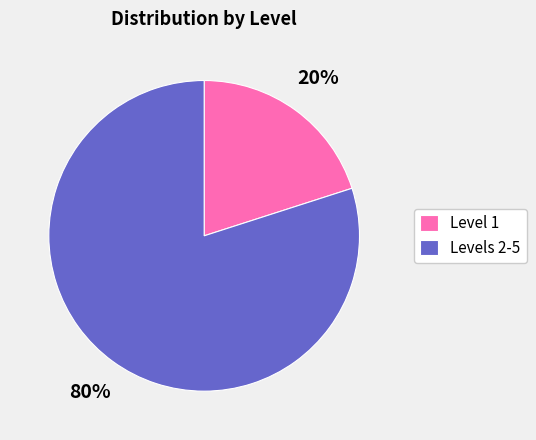

To the nearest percent, what portion does Level 1 represent?

20%